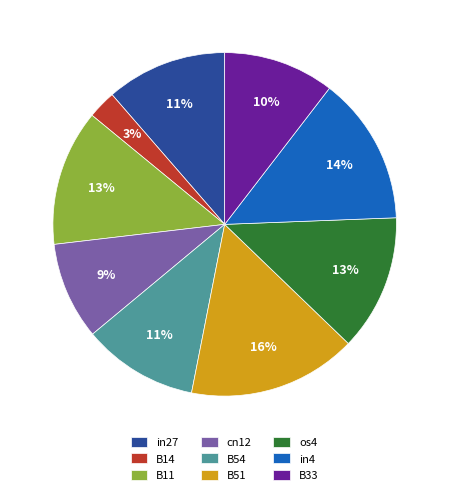

Which slice is the largest?

B51